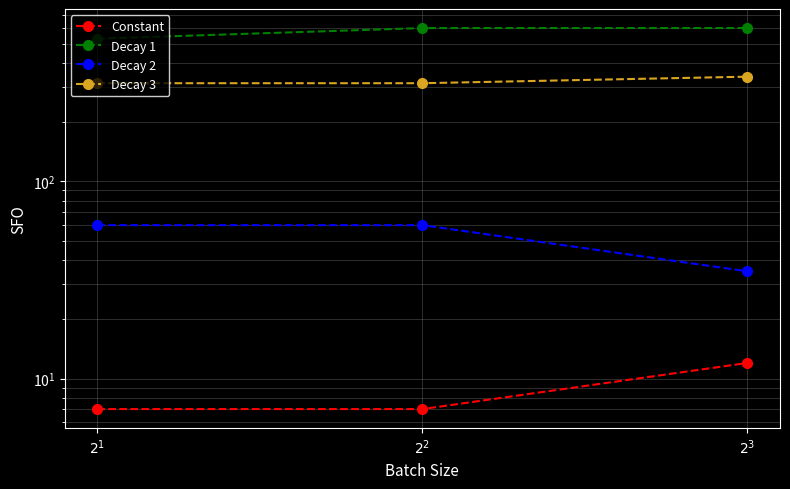

Count the Constant values in the range 7 to 12.

3